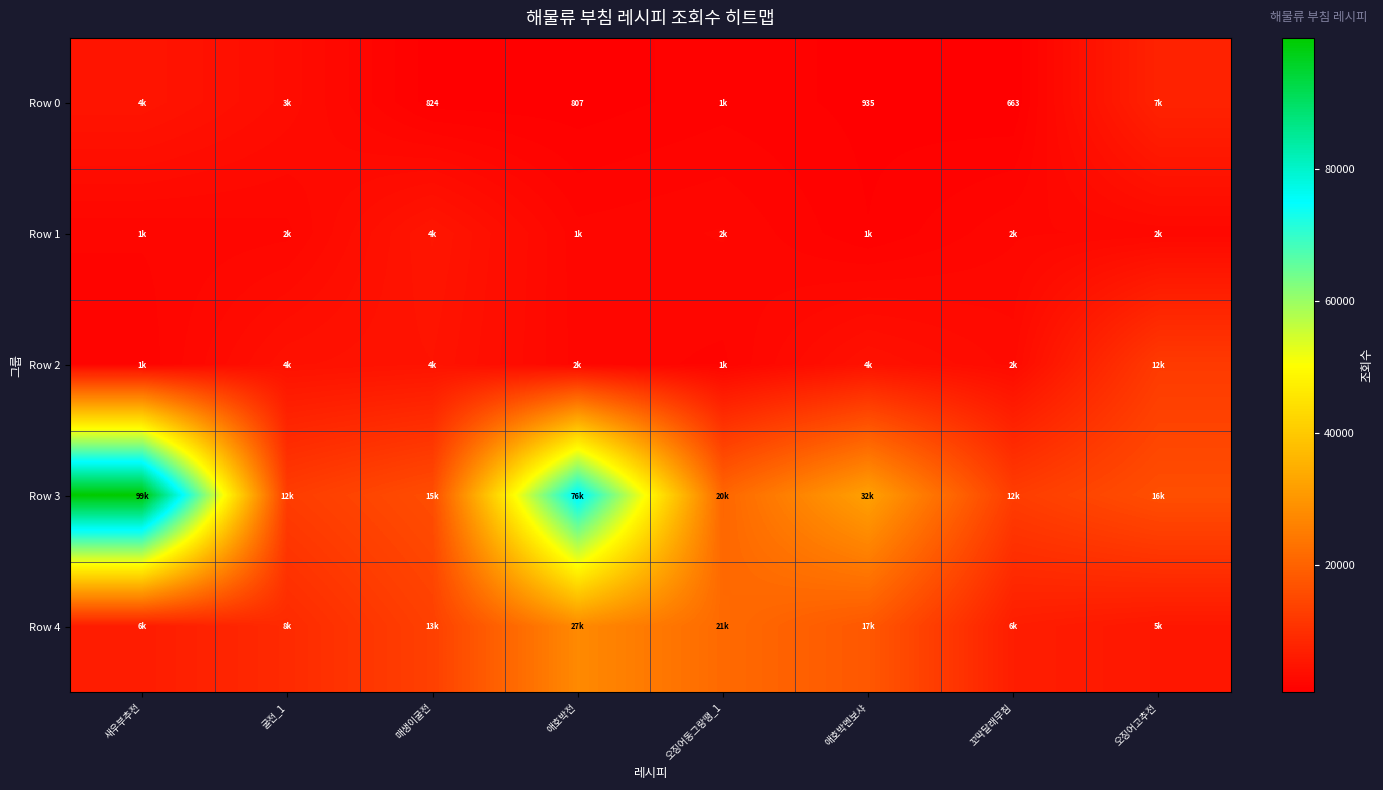

Rank the categories by Row 2 value from lowest to highest.

새우부추전, 오징어동그랑땡_1, 애호박전, 꼬막달래무침, 굴전_1, 애호박멘보샤, 매생이굴전, 오징어고추전